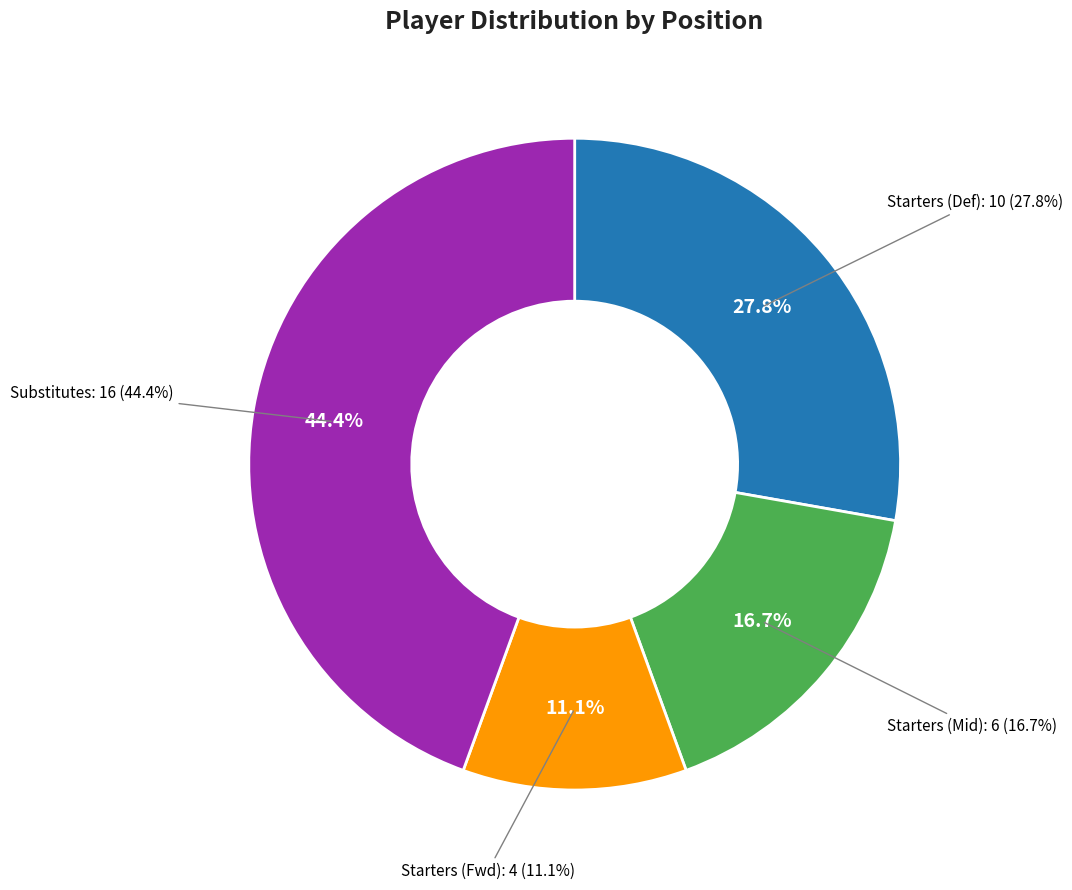

Is MR the majority of the pie?

No